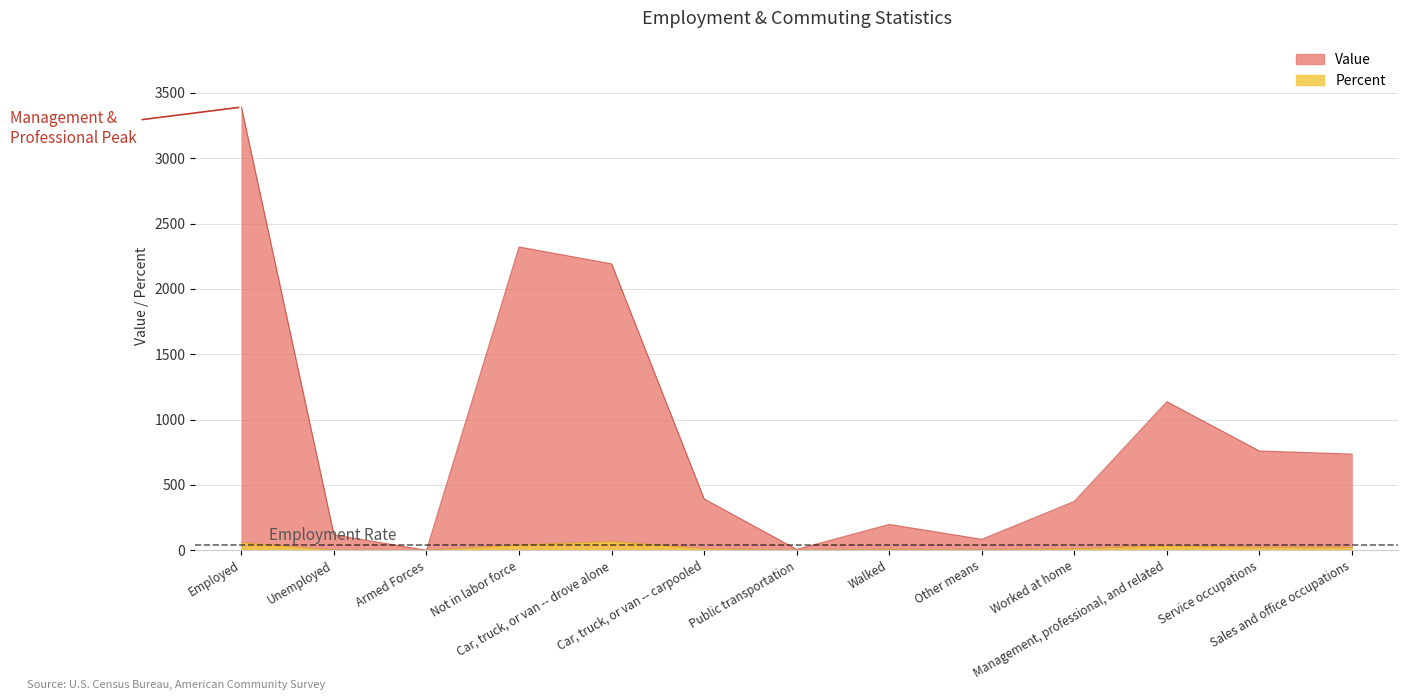

Reading left to right, what are all the values shown in this chart?

Value: 3391.0	118.0	0.0	2321.0	2192.0	393.0	7.0	198.0	84.0	374.0	1137.0	760.0	736.0
Percent: 58.2	2.0	0.0	39.8	67.5	12.1	0.2	6.1	2.6	11.5	33.5	22.4	21.7